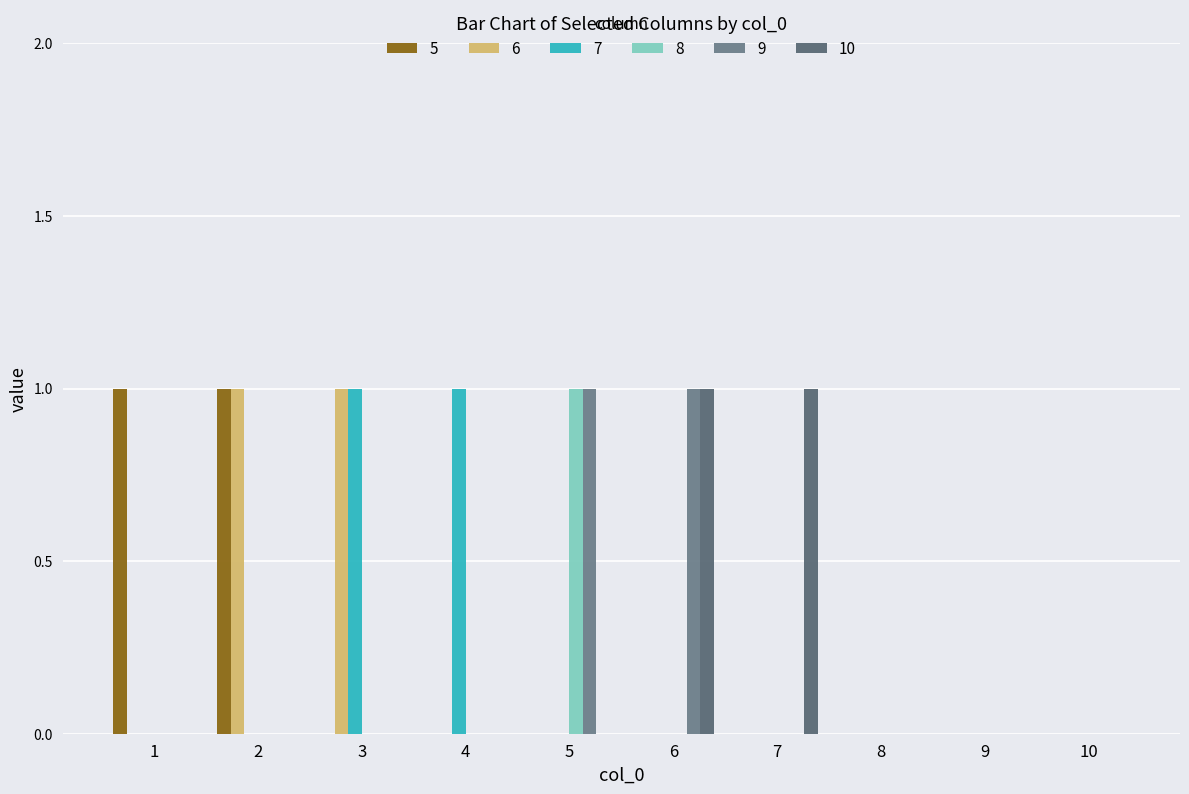

At 2, list the series in order from smallest to largest.

7, 8, 9, 10, 5, 6